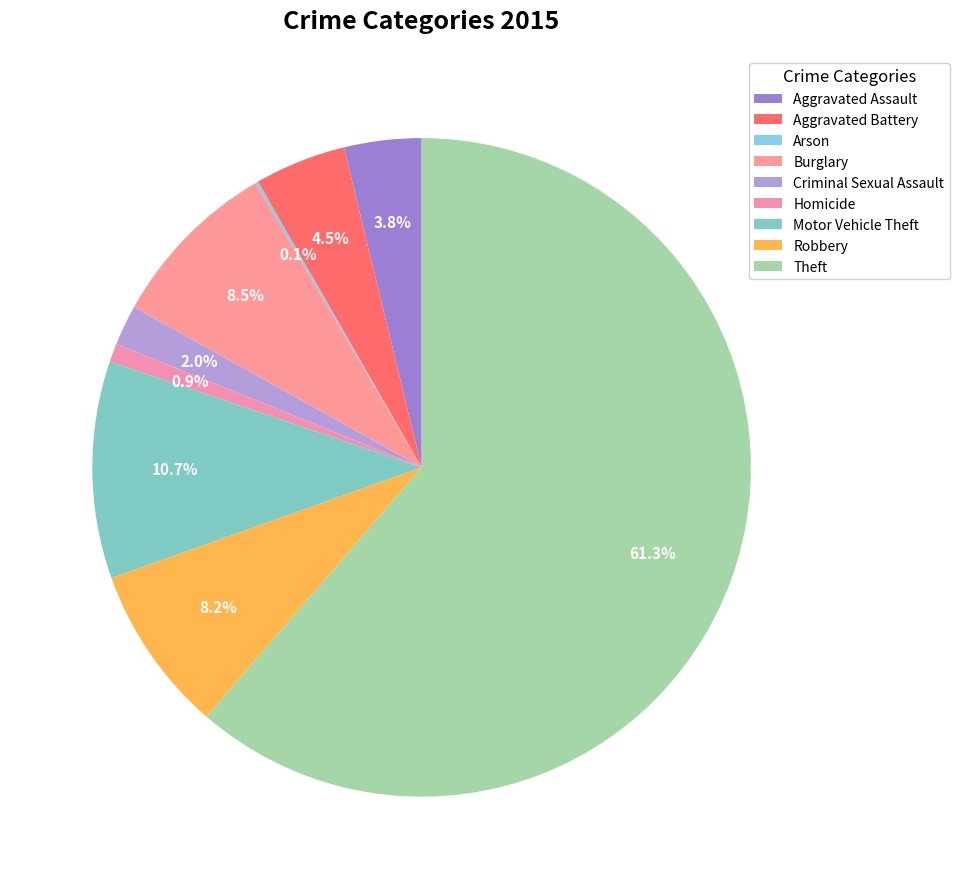

Which slice represents more than half of the pie?

Theft